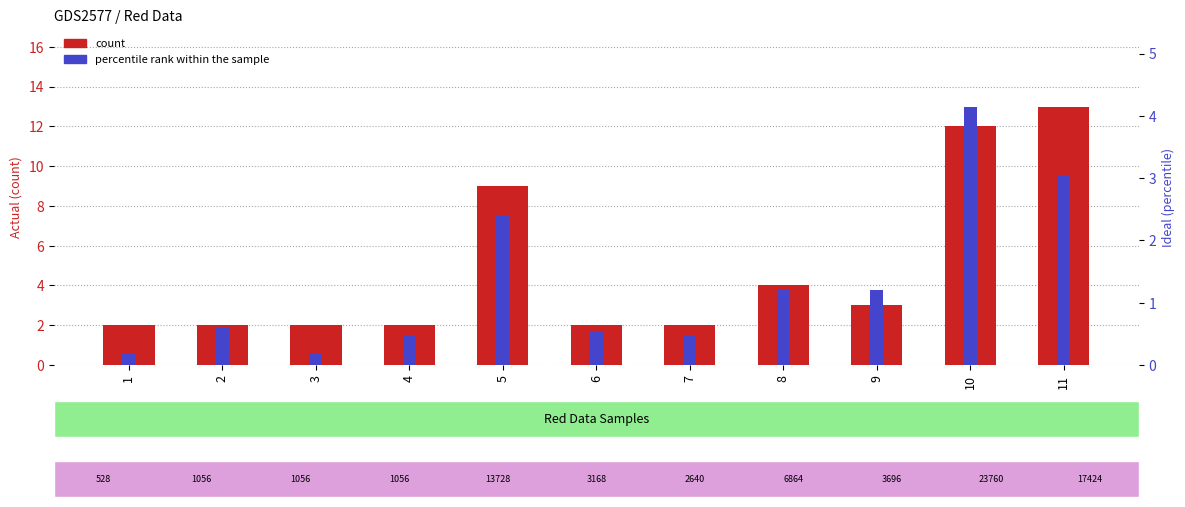

Between 5 and 9, which is larger?

5